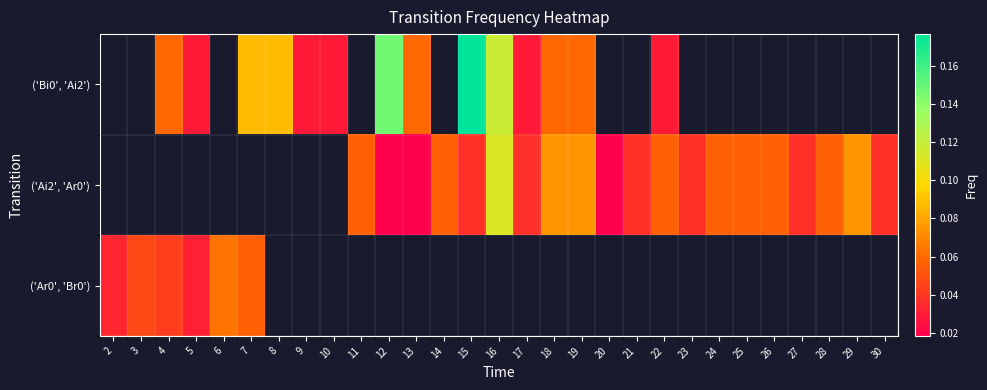

How many positive values does the ('Ar0', 'Br0') series have?

6